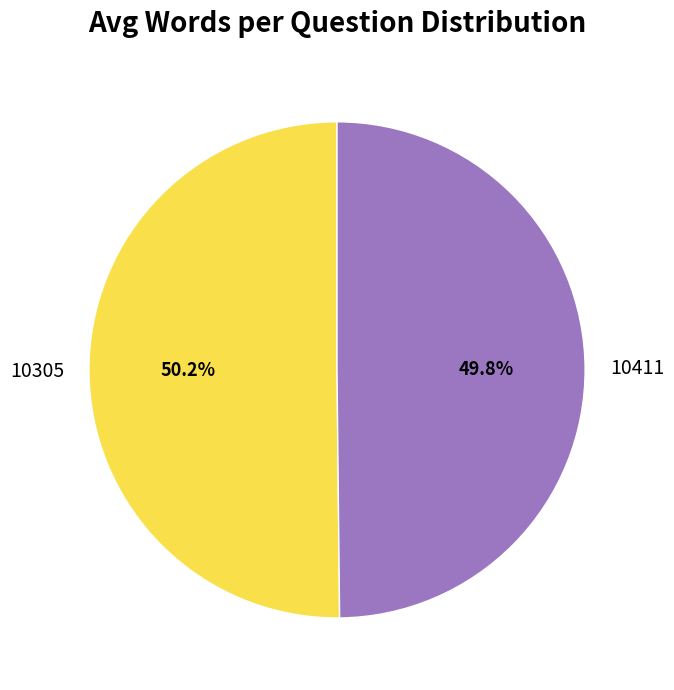

Count the number of slices in the pie.

2